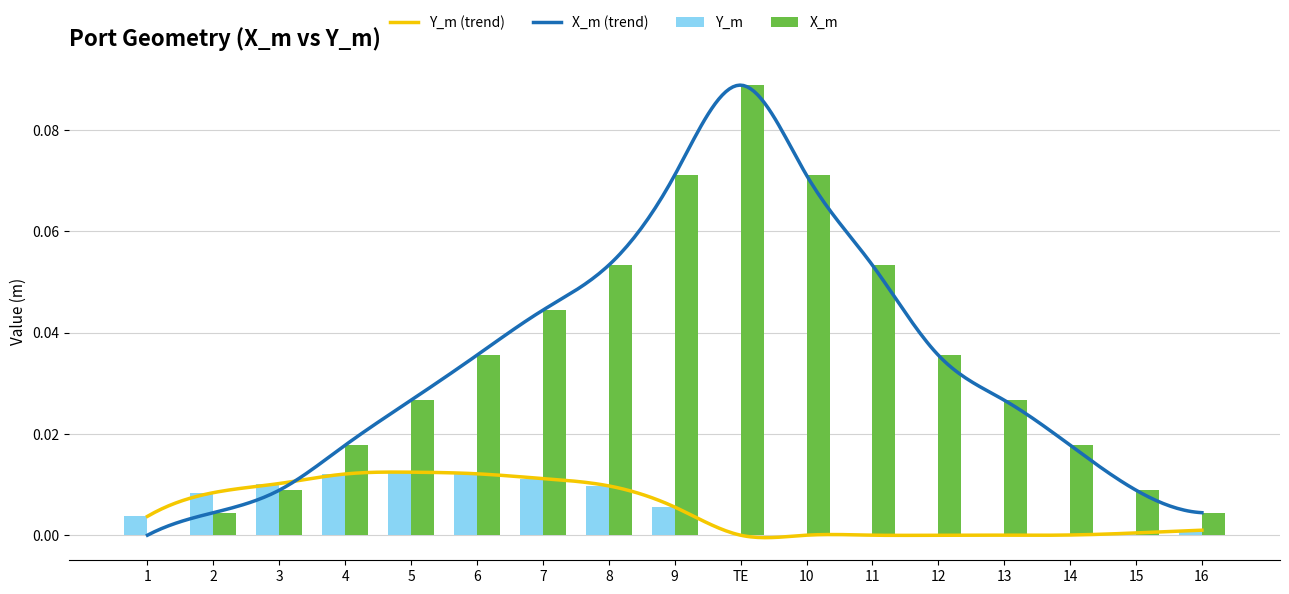

How many distinct data groups are displayed?

2